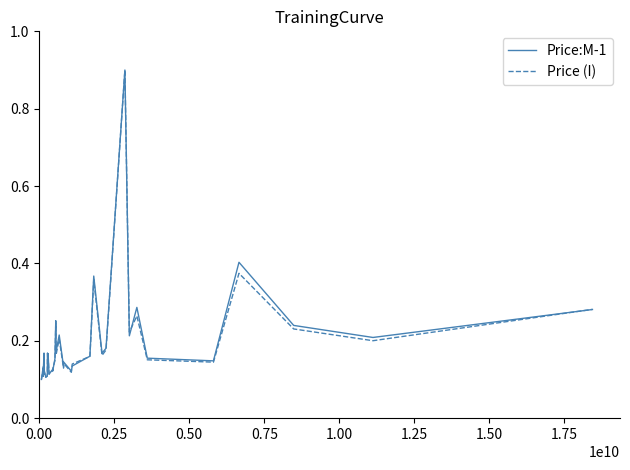

What is the greatest value displayed?

0.9